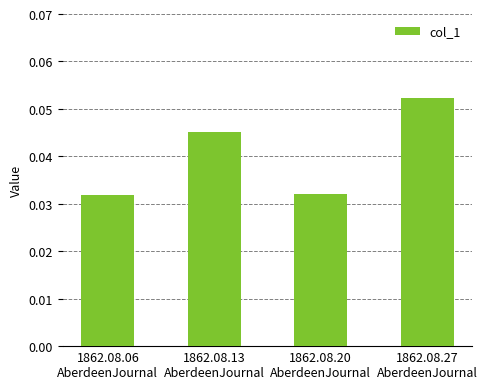

Are the bars grouped side by side (vs. stacked)?

No